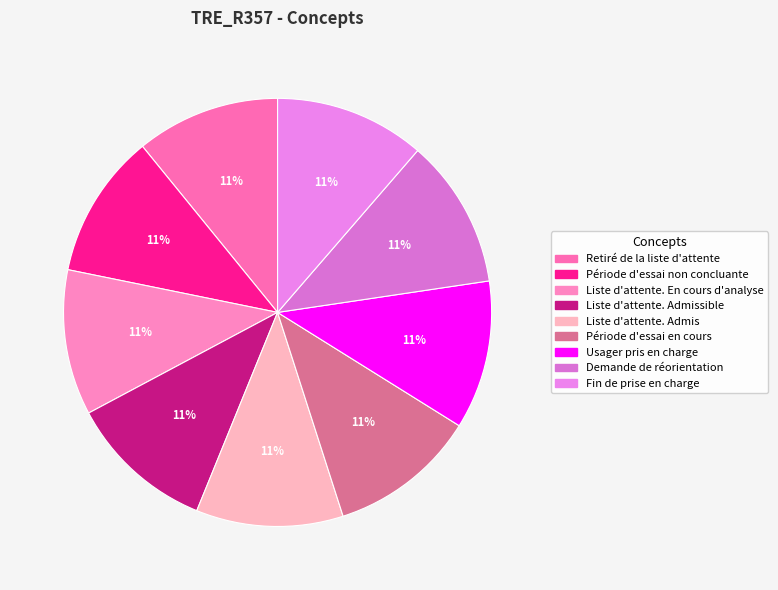

What is the smallest slice in the pie chart?

Retiré de la liste d'attente